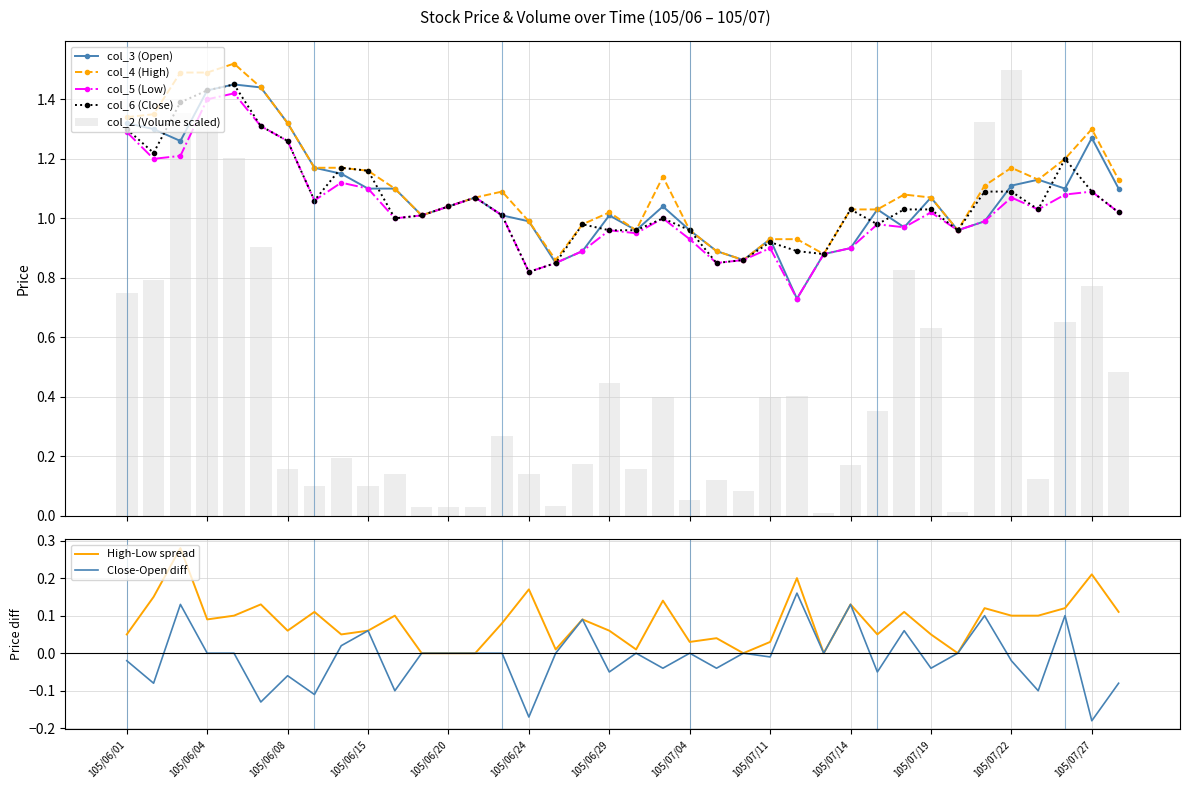

The col_3 (Open) series shows 0.9 at 105/07/07. True or false?

True